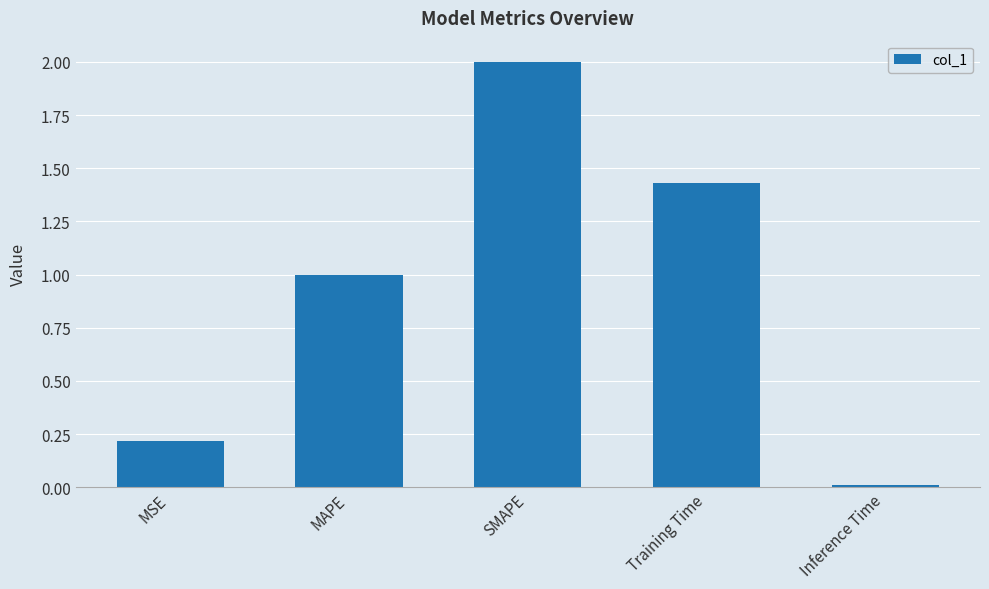

How many bars are there in total?

5